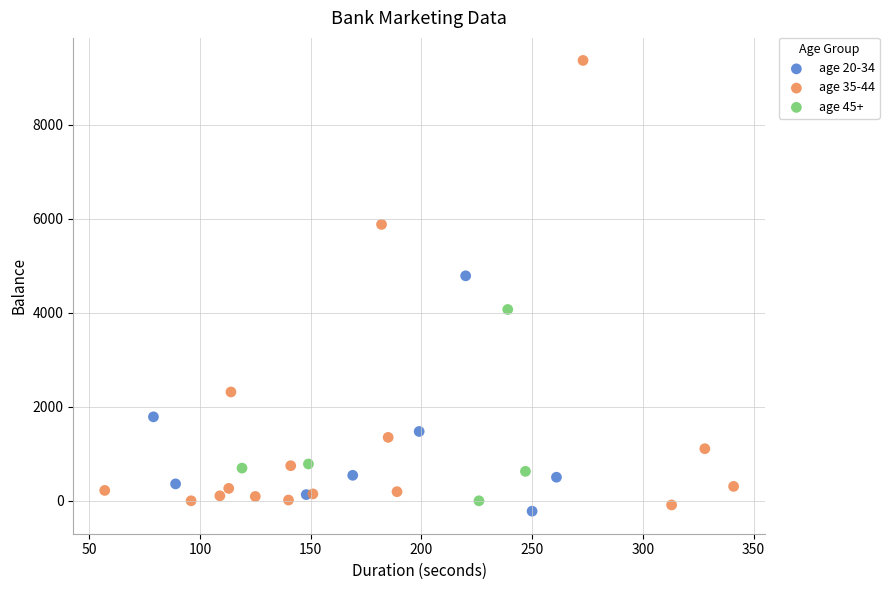

Which series has the largest Y range (max minus min)?

age 35-44